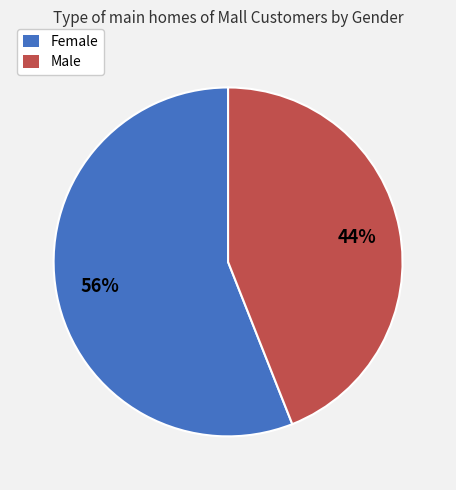

What is the ratio of the value at Female to the value at Male?

1.3